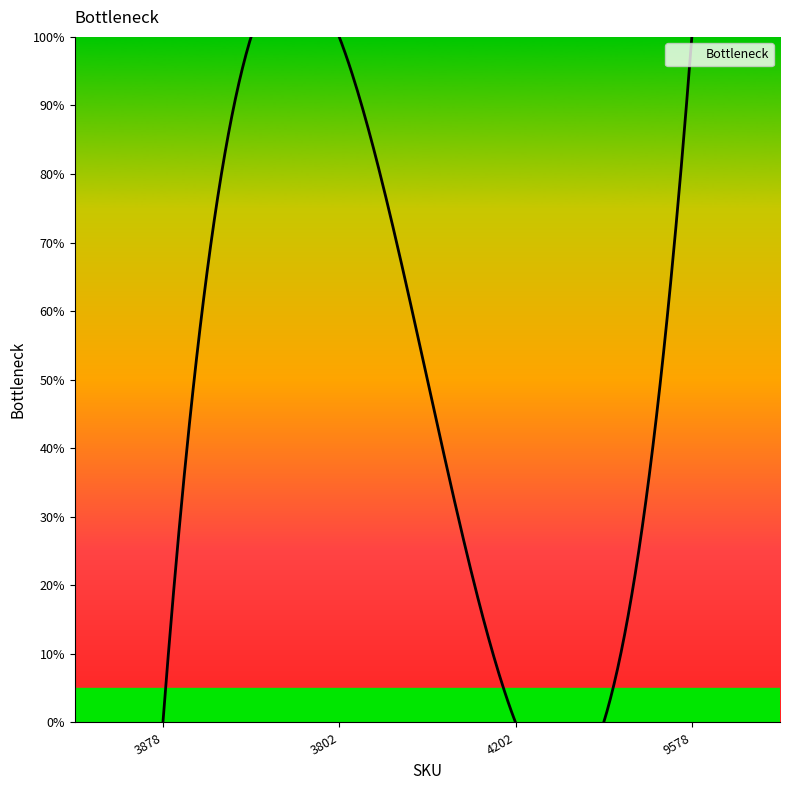

Count the number of categories in the chart.

4